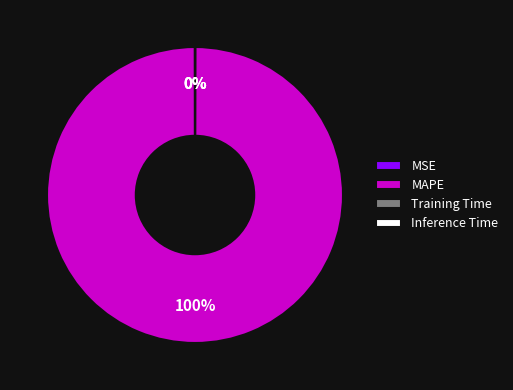

What is the largest slice in the pie chart?

MAPE